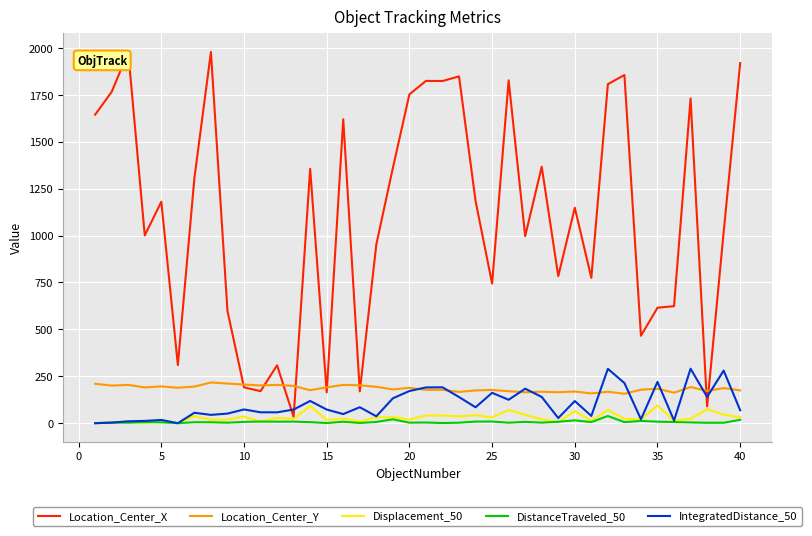

True or false: Location_Center_Y and DistanceTraveled_50 intersect in this chart.

False